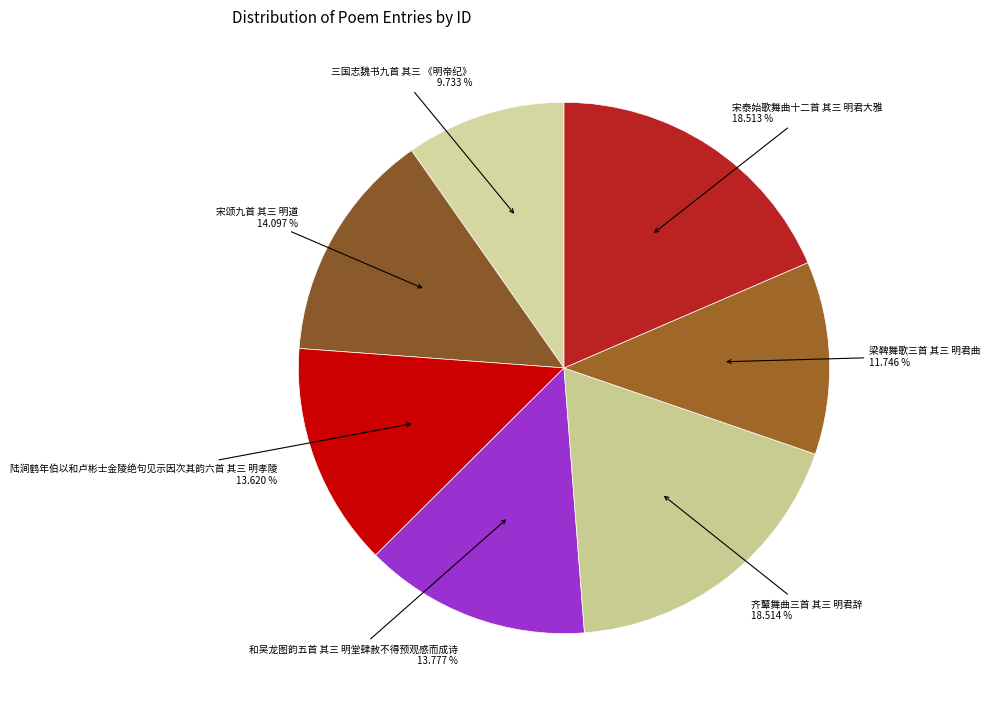

Is 宋泰始歌舞曲十二首 其三 明君大雅 the majority of the pie?

No